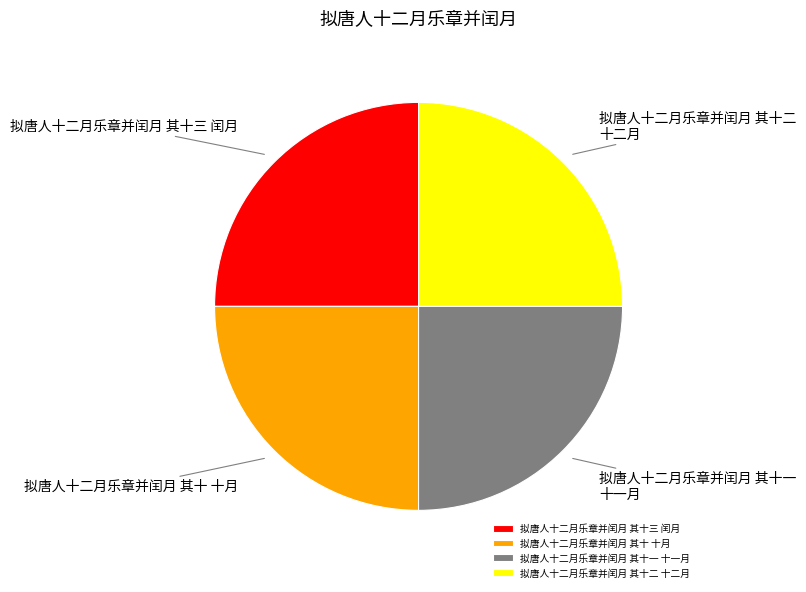

Does 拟唐人十二月乐章并闰月 其十 十月 represent more than half of the total?

No